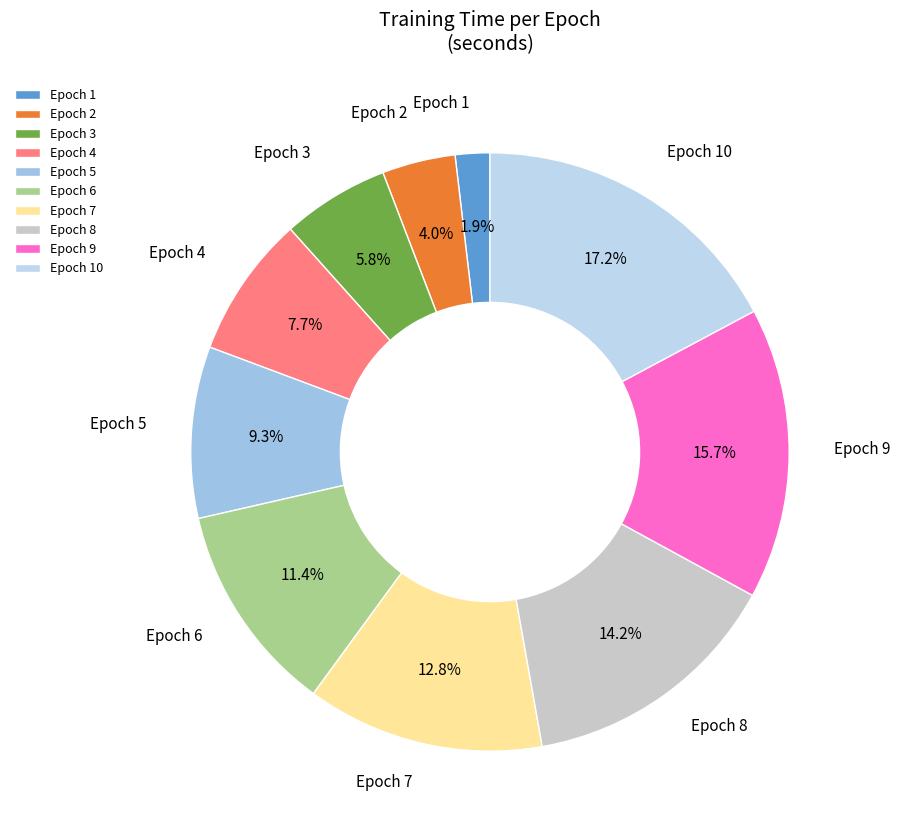

To the nearest percent, what is the difference between the largest and smallest slice percentages?

15%